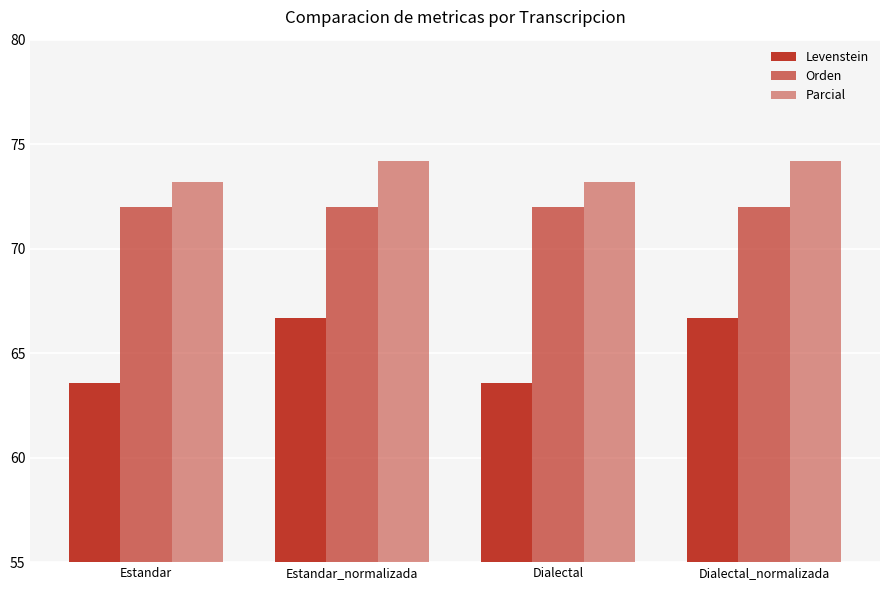

What is the difference between the maximum and second lowest values in the Parcial series?

1.0